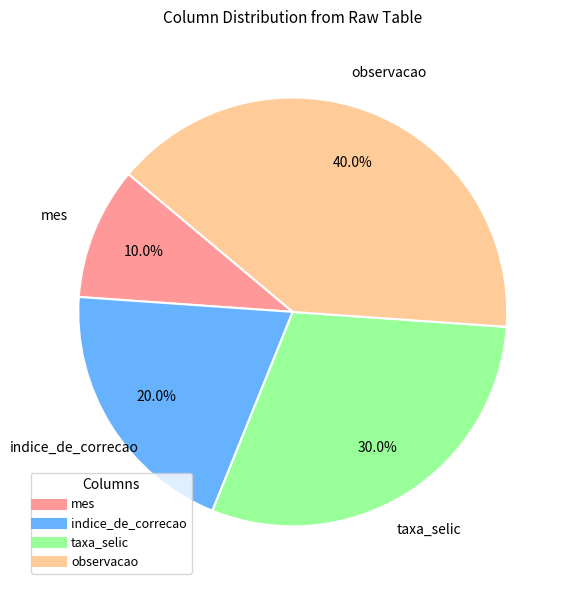

How many slices are in this pie chart?

4